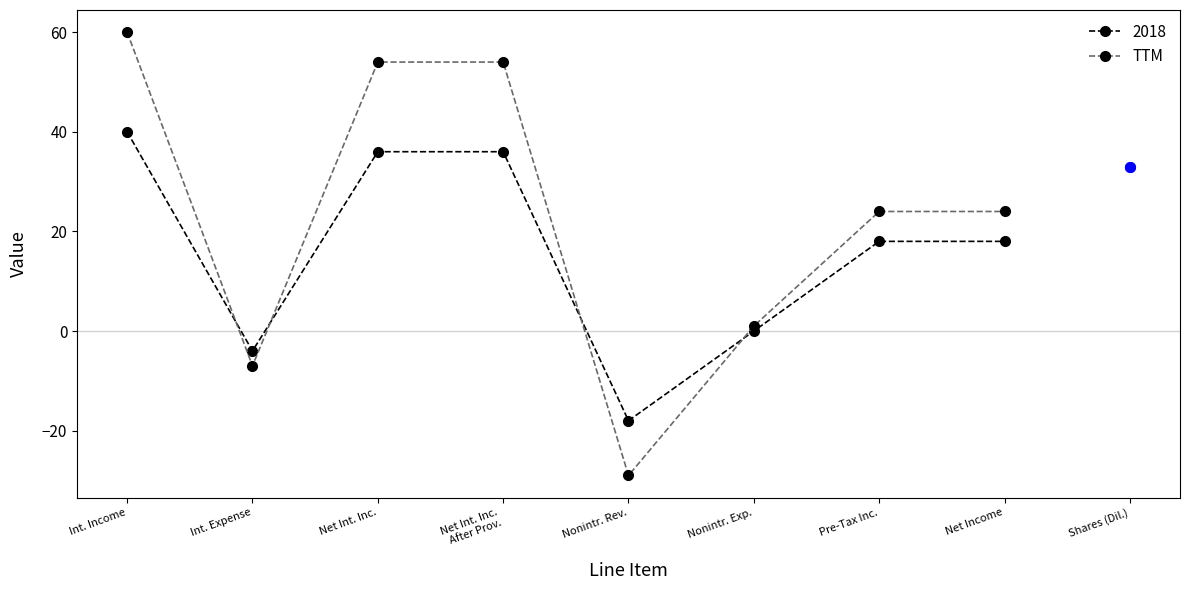

Reading left to right, transcribe all the data shown in this chart.

2018: 40	-4	36	36	-18	0	18	18
TTM: 60	-7	54	54	-29	1	24	24